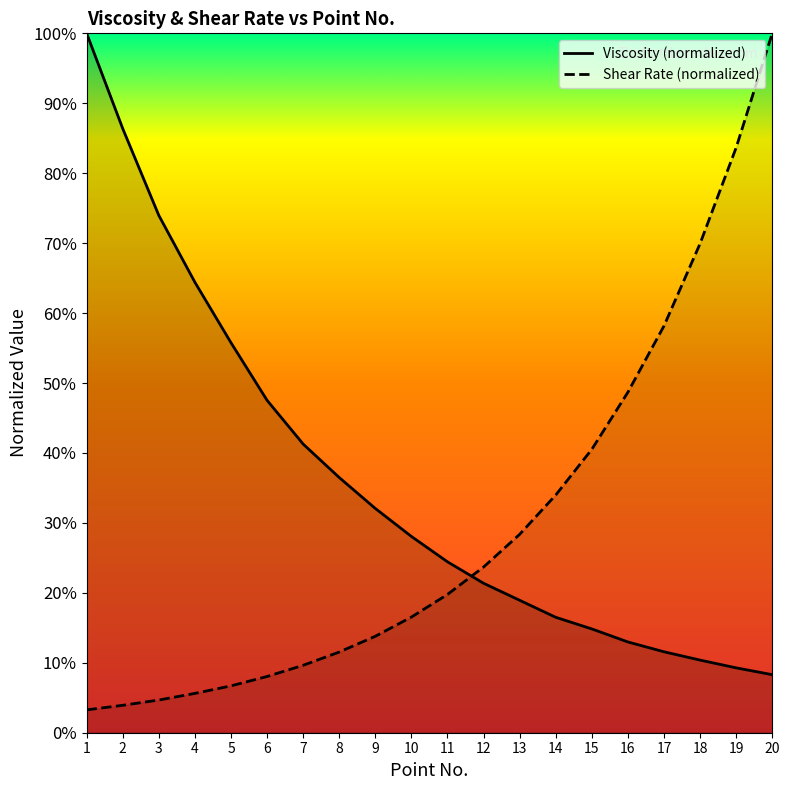

Which series has the largest range (max minus min)?

Shear Rate (normalized)